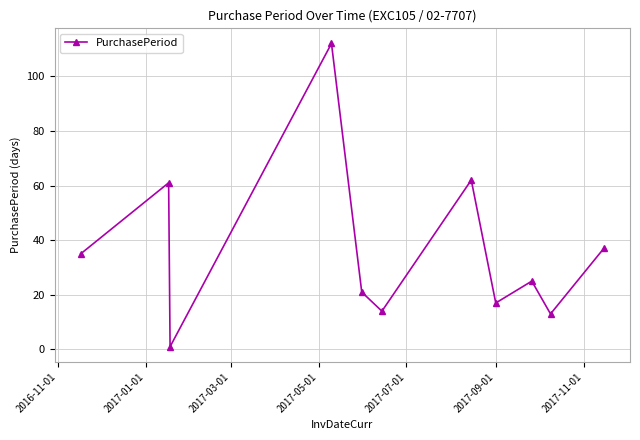

What is the sum of all values?

398